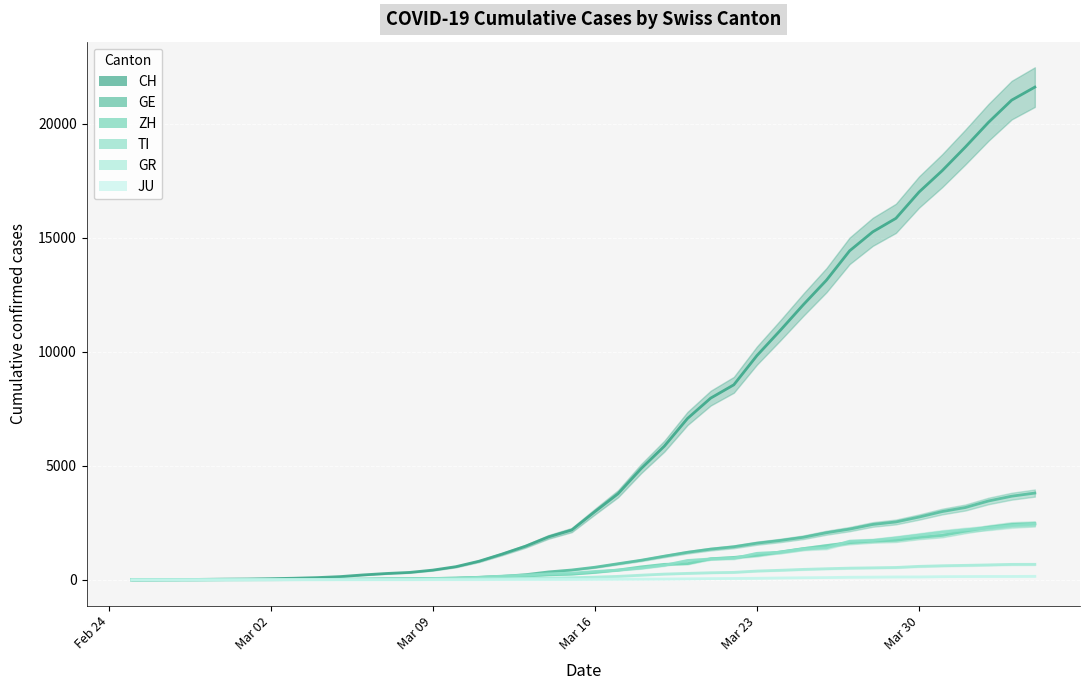

Which series has the widest spread of values?

CH